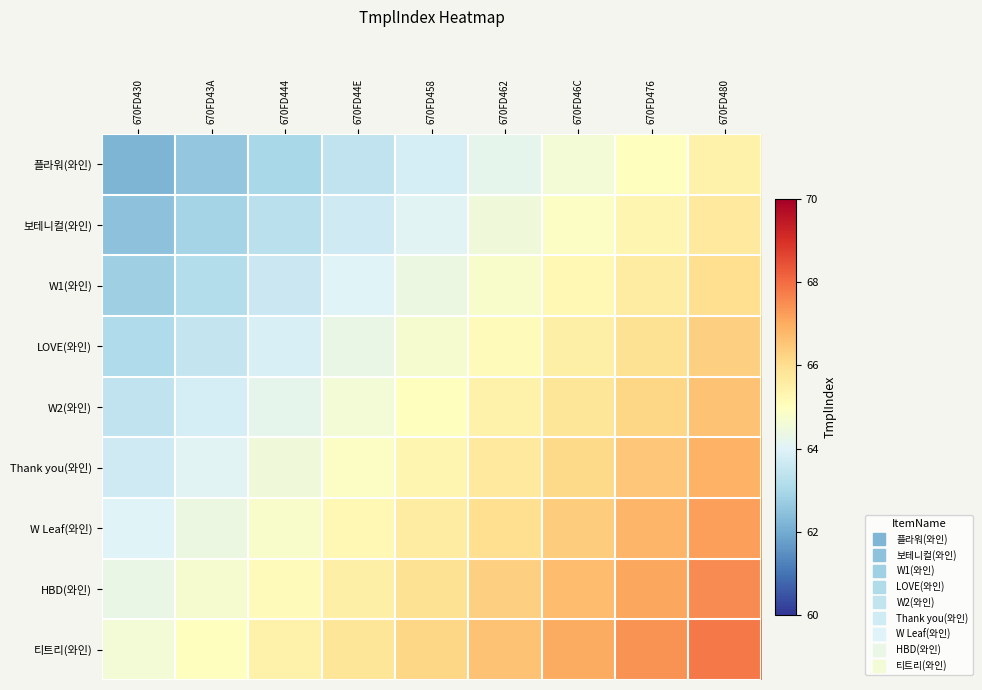

How many distinct data groups are displayed?

9